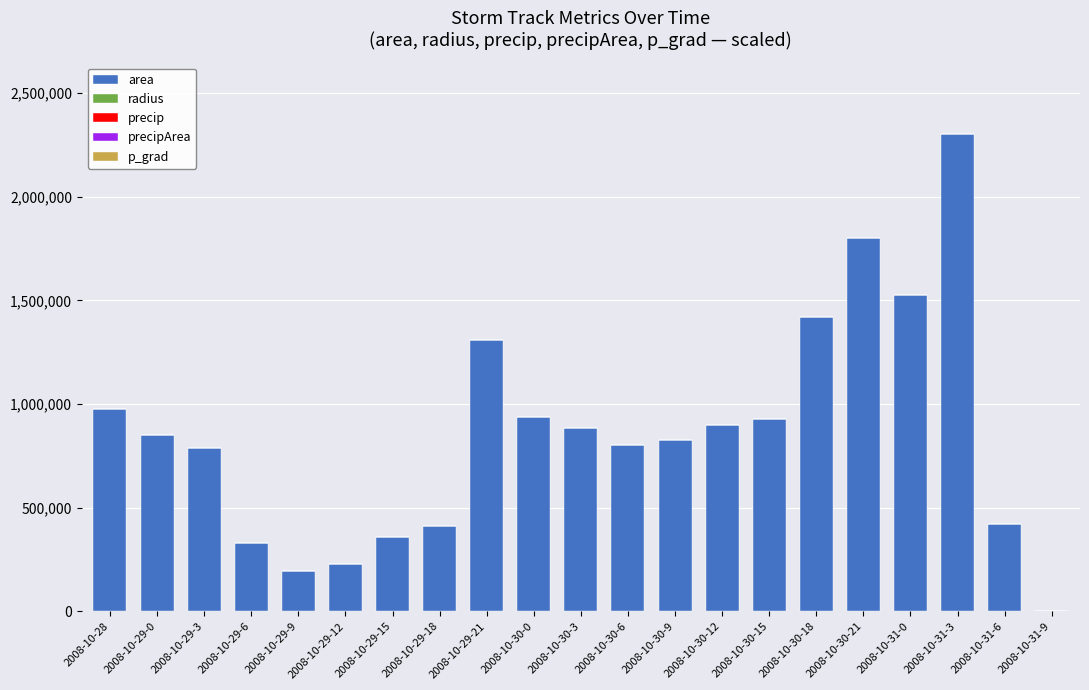

How many data points does each series have?

21